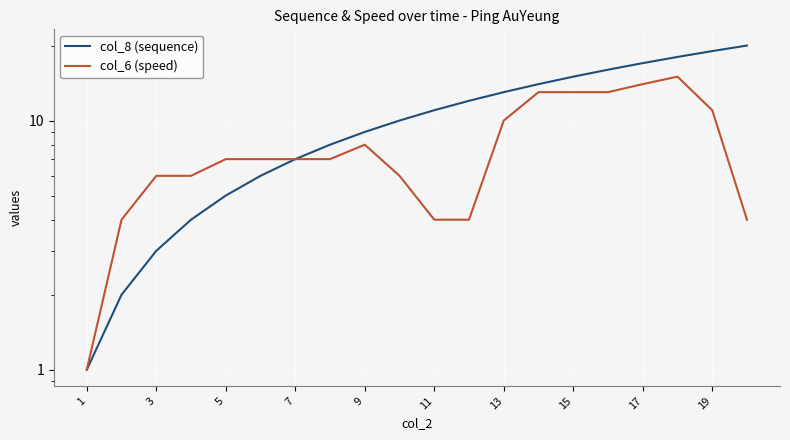

What is the average value of the col_6 (speed) series?

8